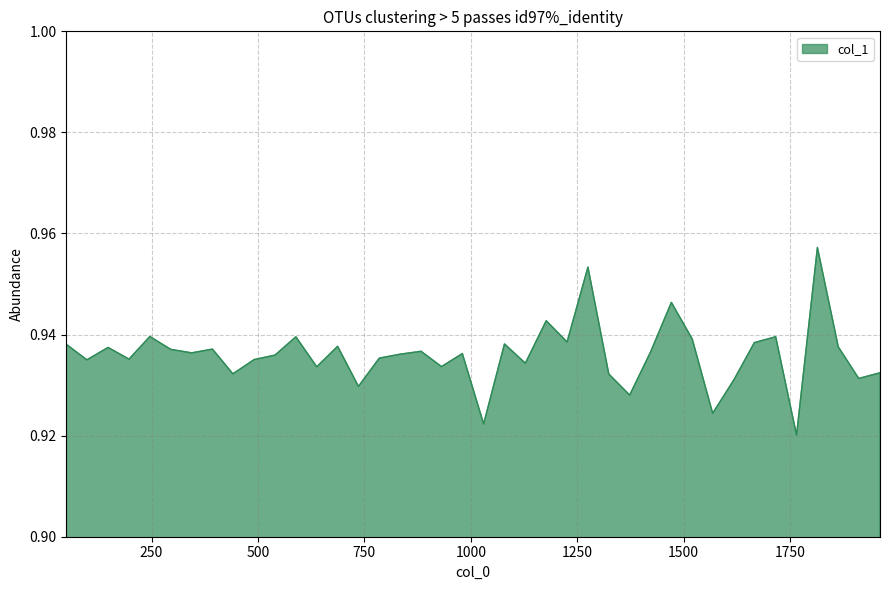

How many lines are shown in the chart?

1